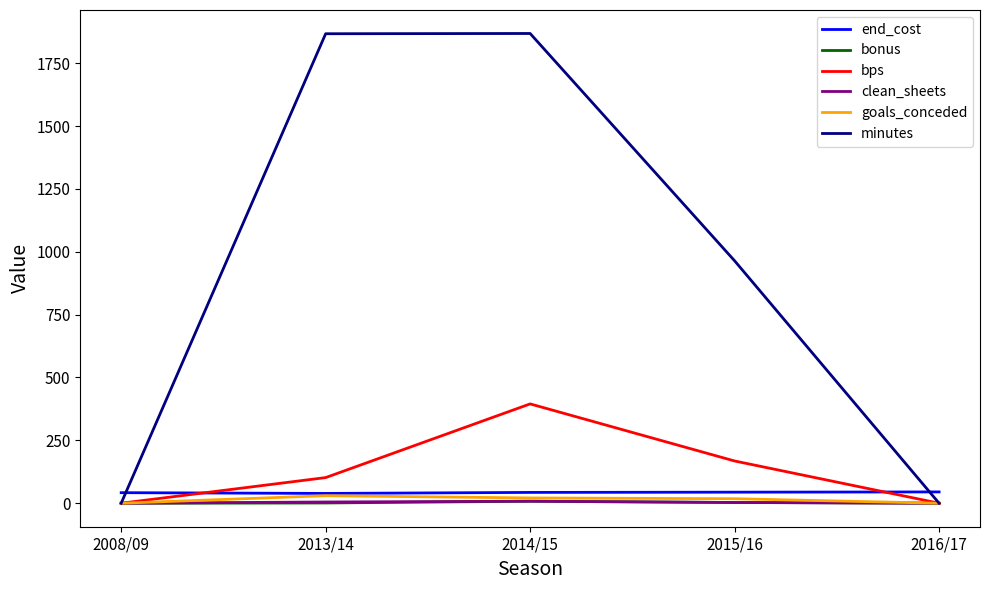

Is the value of clean_sheets at 2015/16 greater than the value of bps at 2015/16?

No